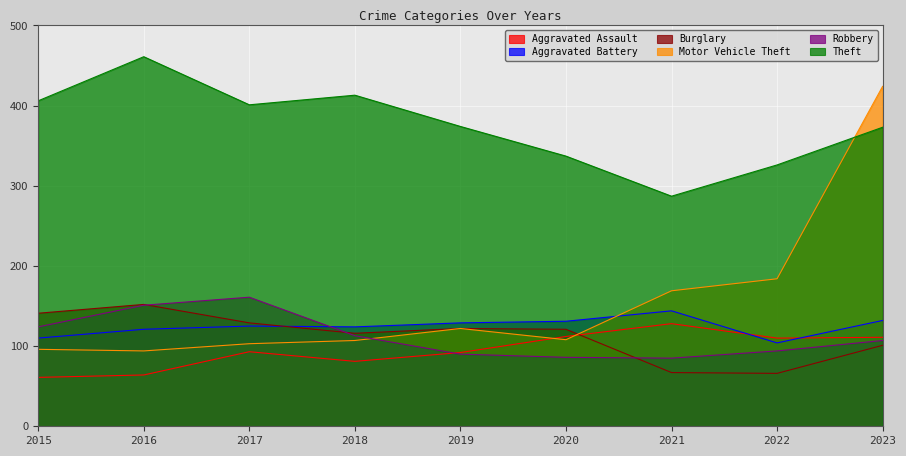

The Motor Vehicle Theft series shows 62 at 2017. True or false?

False